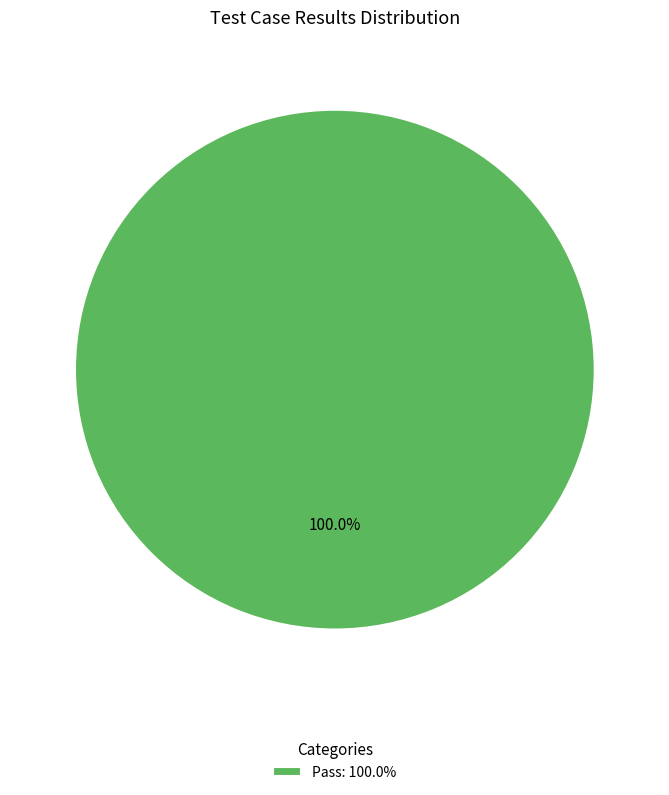

Rank the categories by value from highest to lowest.

Pass: 100.0%